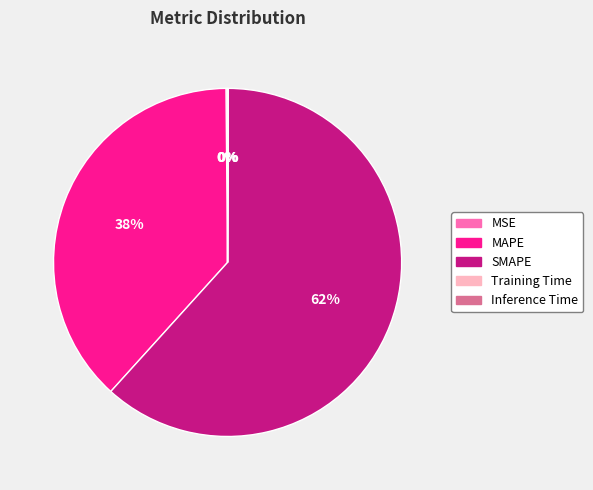

To the nearest percent, what is the average slice percentage?

20%